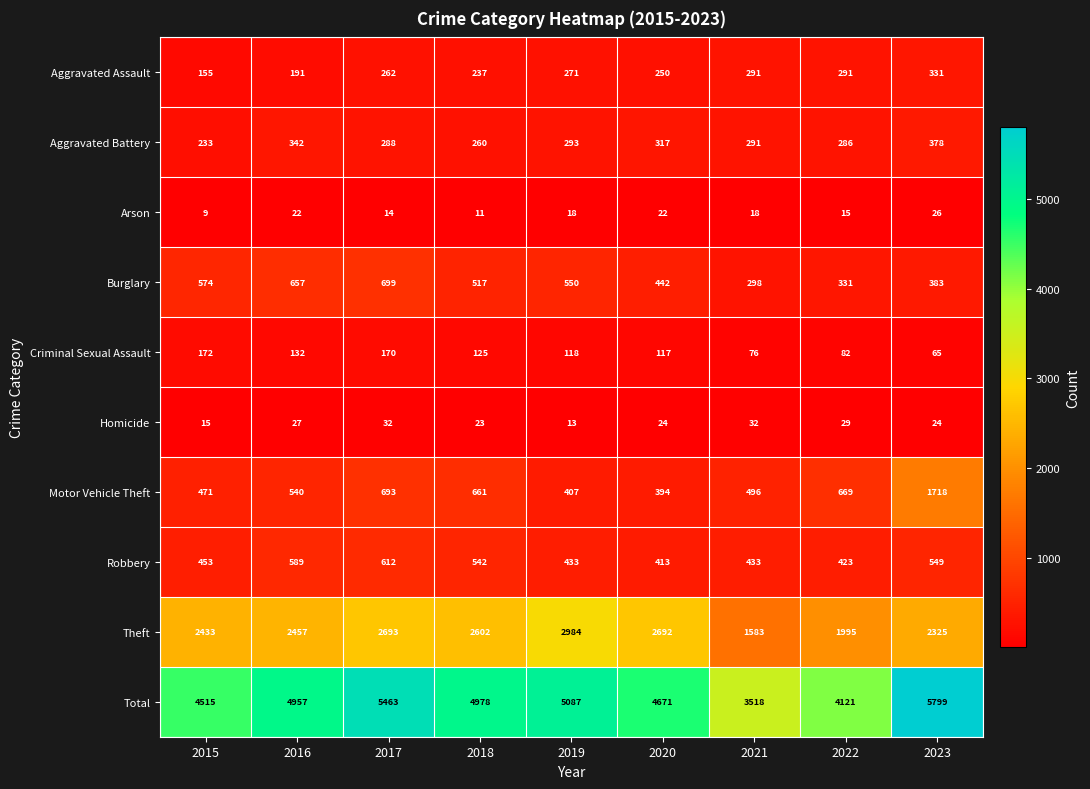

What is the difference between the highest and lowest values at 2019?

5074